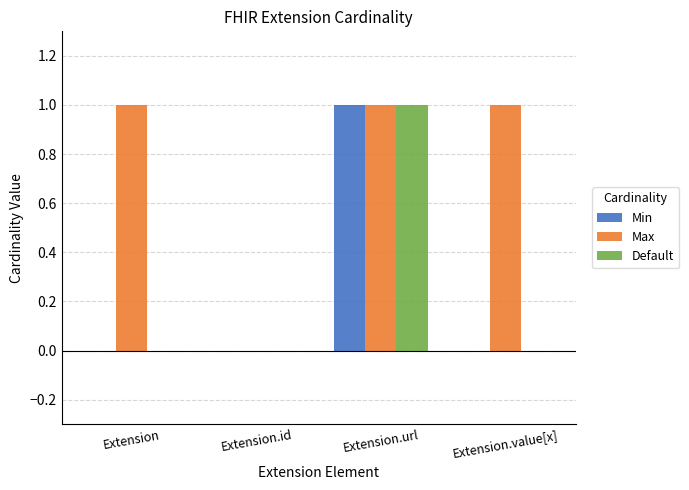

At which label does Min reach its peak?

Extension.url